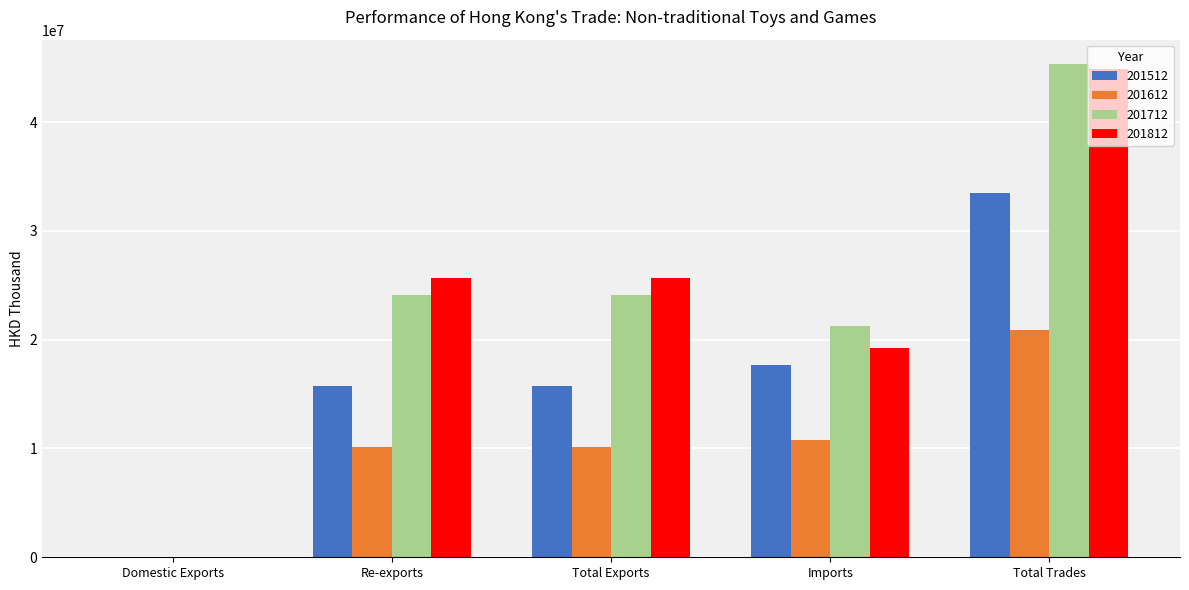

The 201712 series shows 24093997.8 at Total Exports. True or false?

True